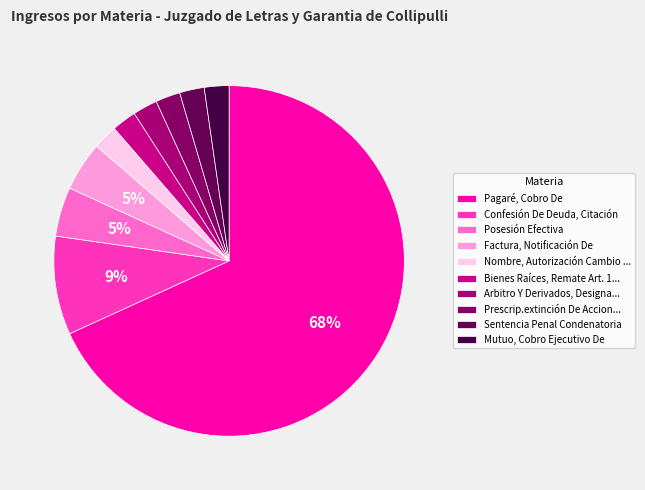

Approximately how many times larger is the value at Factura, Notificación De compared to Sentencia Penal Condenatoria?

2.0